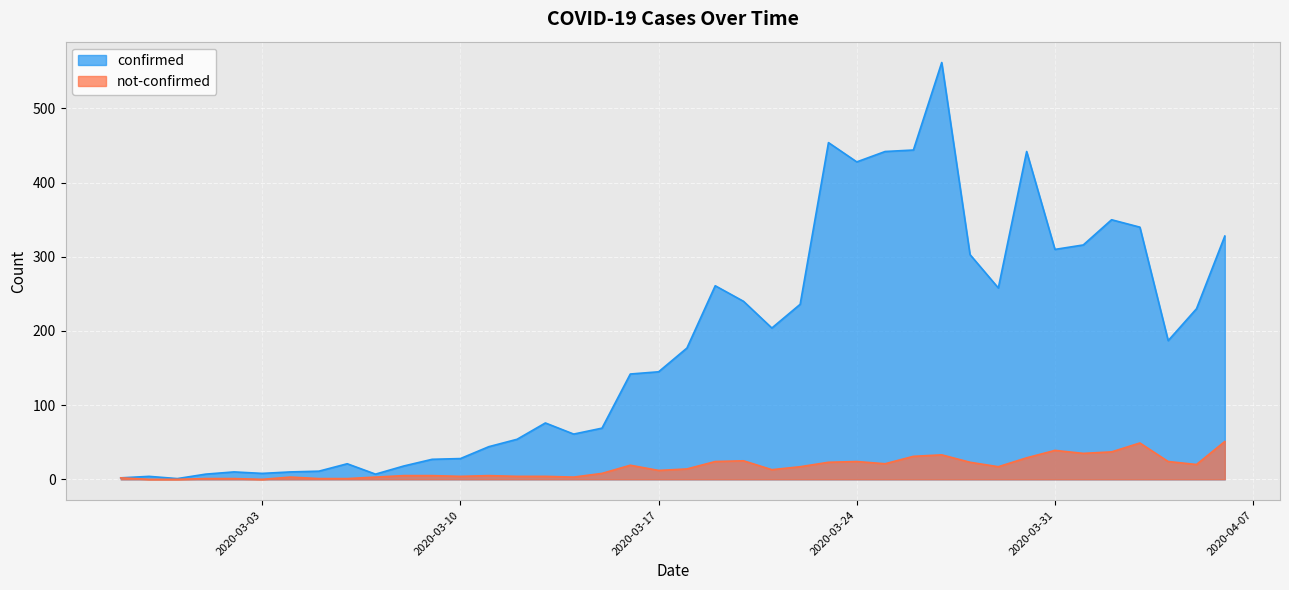

Where is the first local minimum for not-confirmed?

2020-03-03